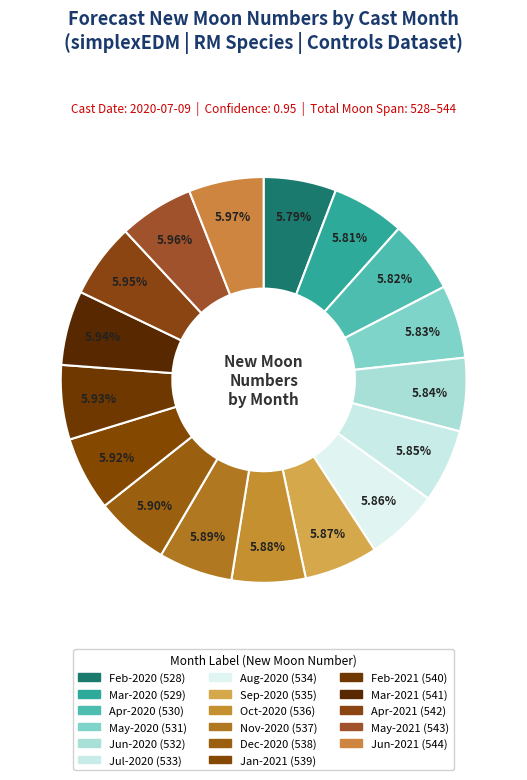

Count the number of slices in the pie.

17